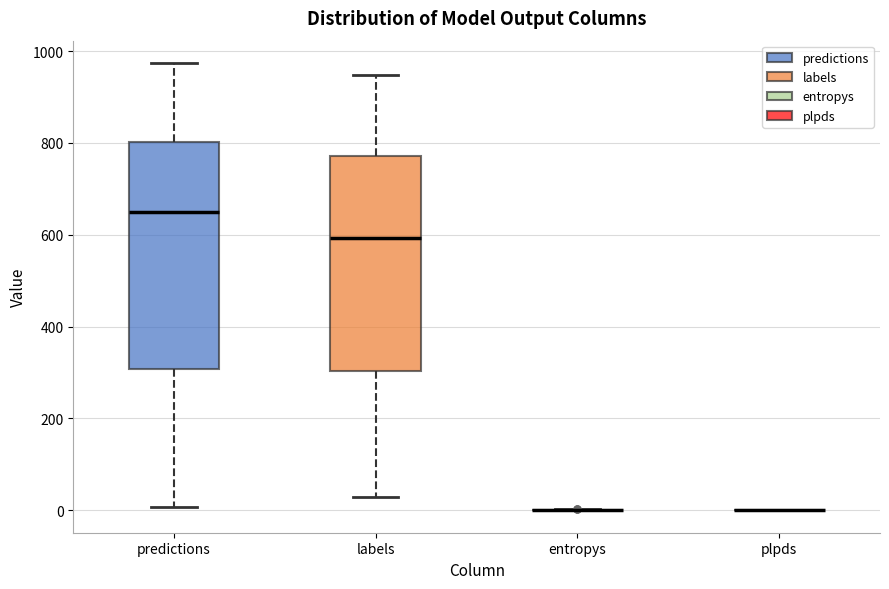

Reading left to right, transcribe this box plot: for each box, give where its median line is, the range the box spans, and where its two whiskers end, as read against the y-axis. The values are not printed on the chart, so give them approximately, as read against the axis.

predictions: median 640, box 300 to 800, whiskers 0 to 980
labels: median 600, box 300 to 780, whiskers 40 to 940
entropys: box collapsed to a line at 0, whiskers 0 to 0
plpds: box collapsed to a line at 0, whiskers 0 to 0